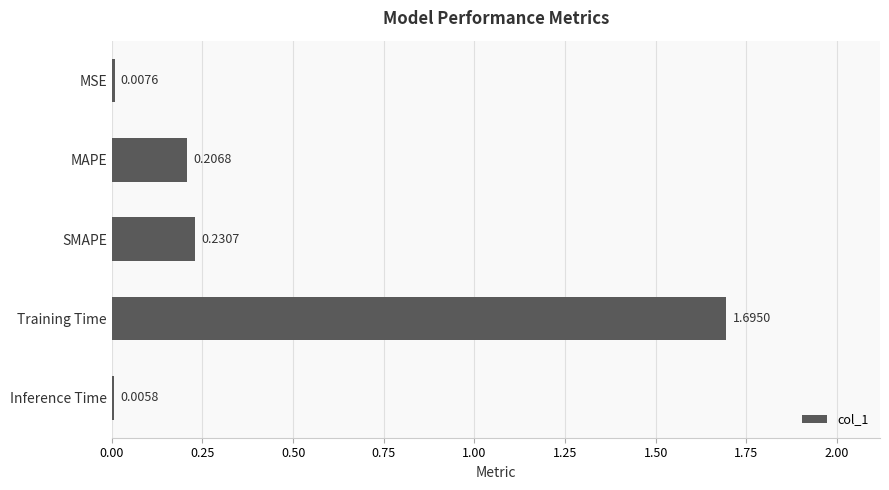

What is the change in value from MSE to SMAPE?

+0.2